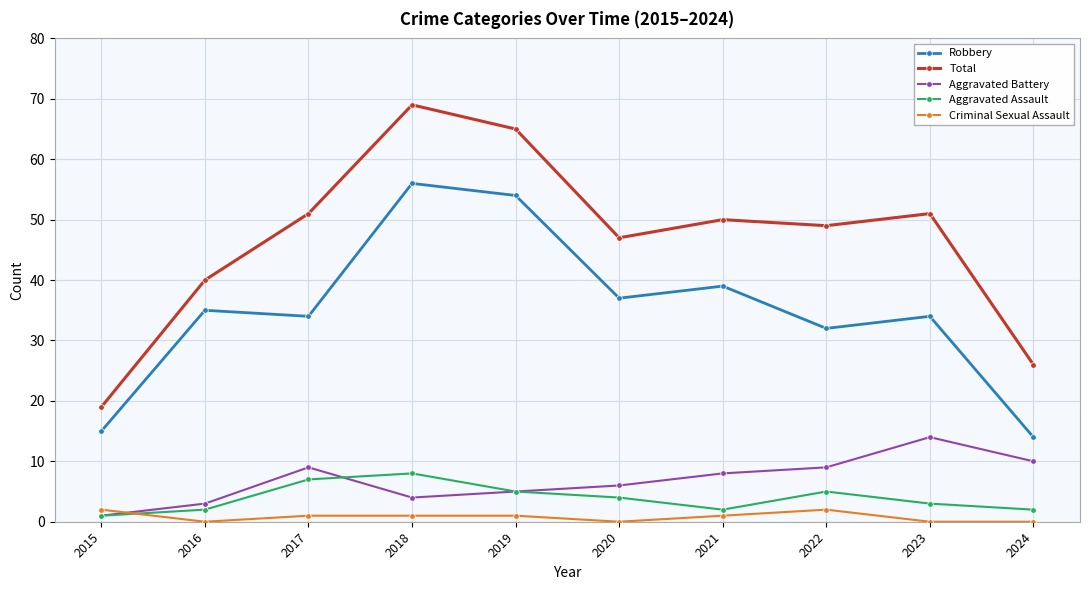

How many lines are shown in the chart?

5